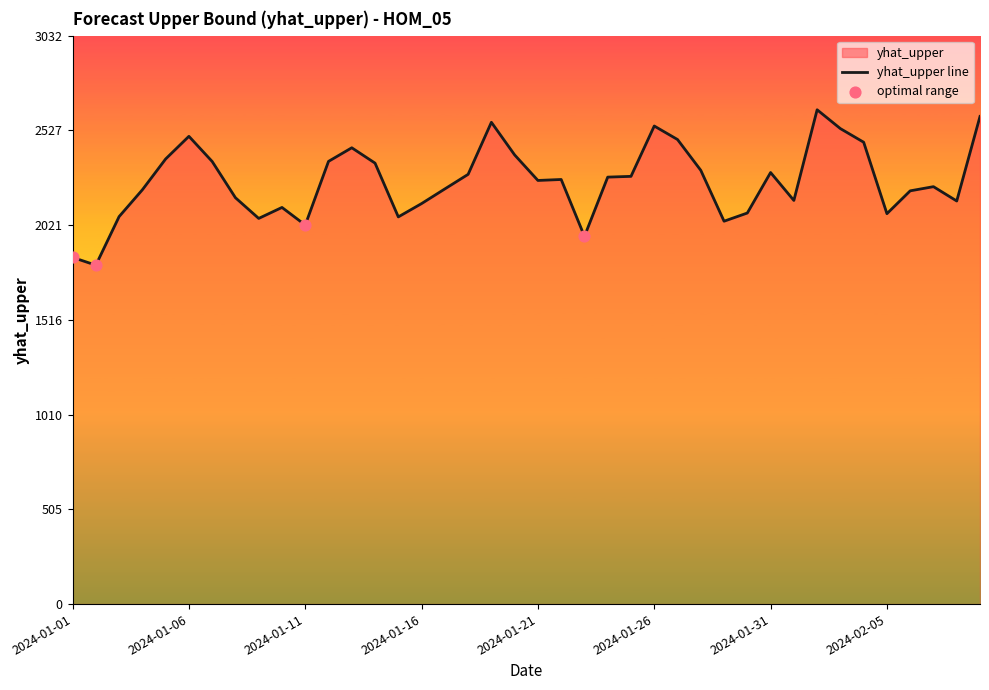

Which has a higher value, 2024-01-23 or 2024-01-31?

2024-01-31